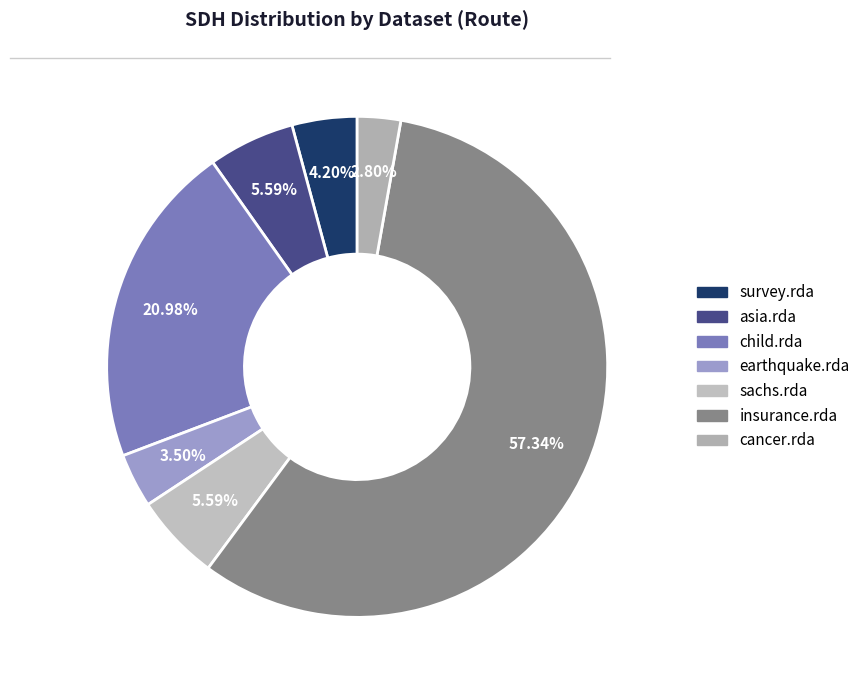

What is the ratio of the value at sachs.rda to the value at cancer.rda?

2.0